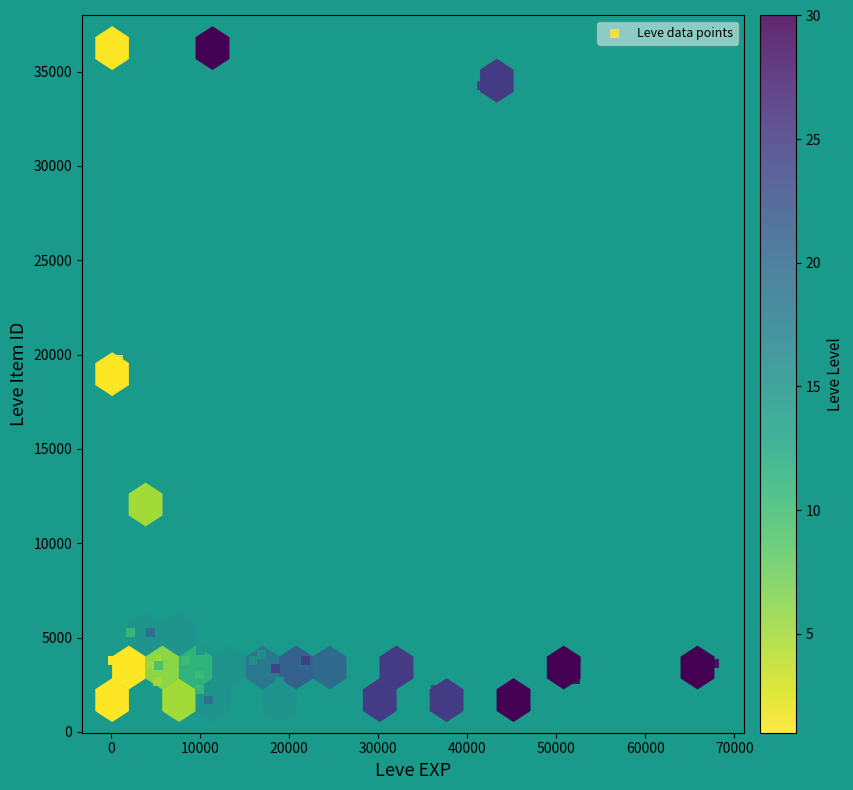

What Y value in the scatter plot is closest to 18967?

19744